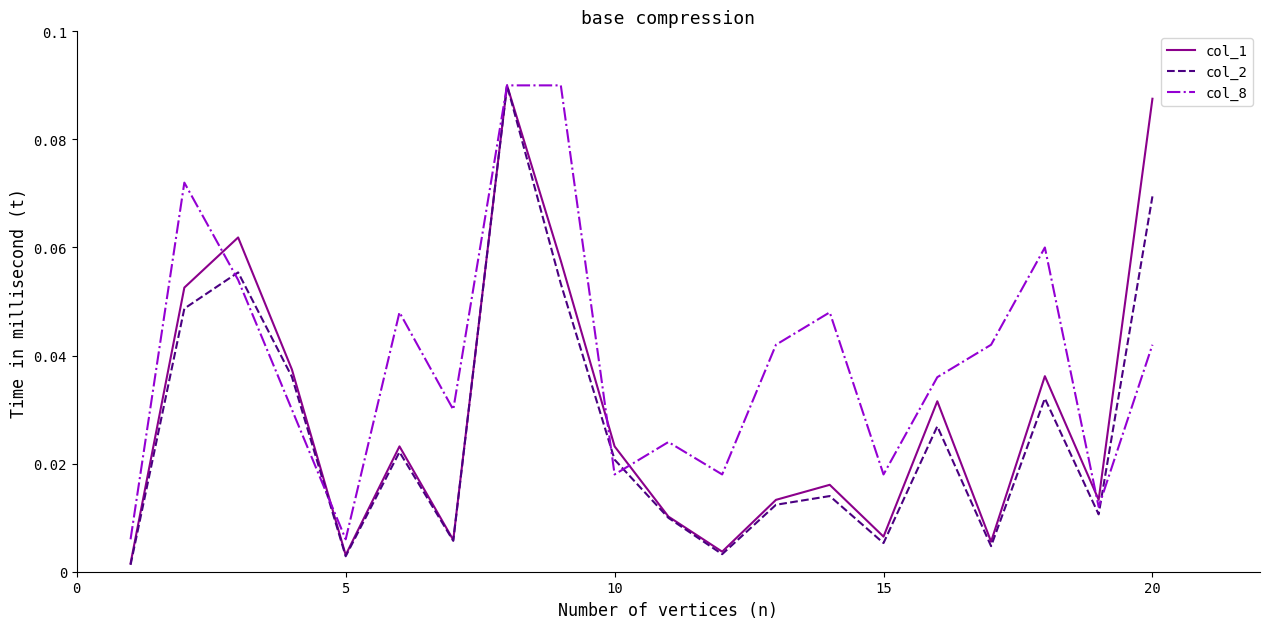

List the series in order of their overall mean, highest first.

col_8, col_1, col_2